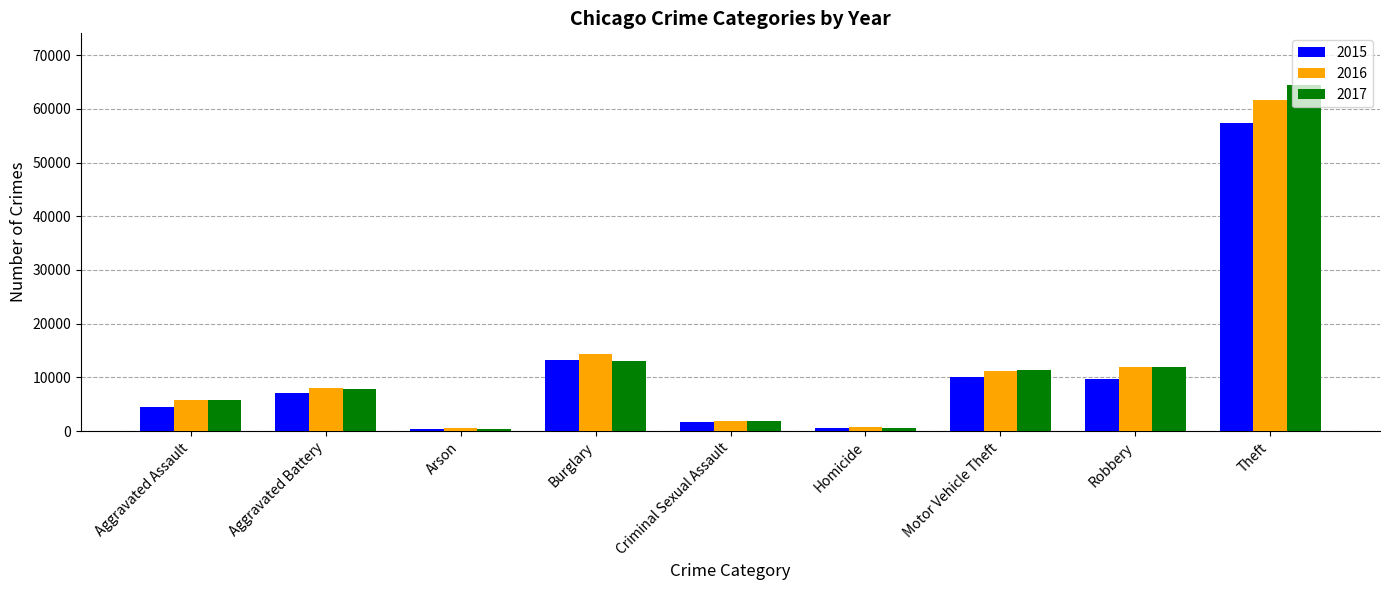

What is the sum of the 2016 values at Criminal Sexual Assault and Burglary?

16140